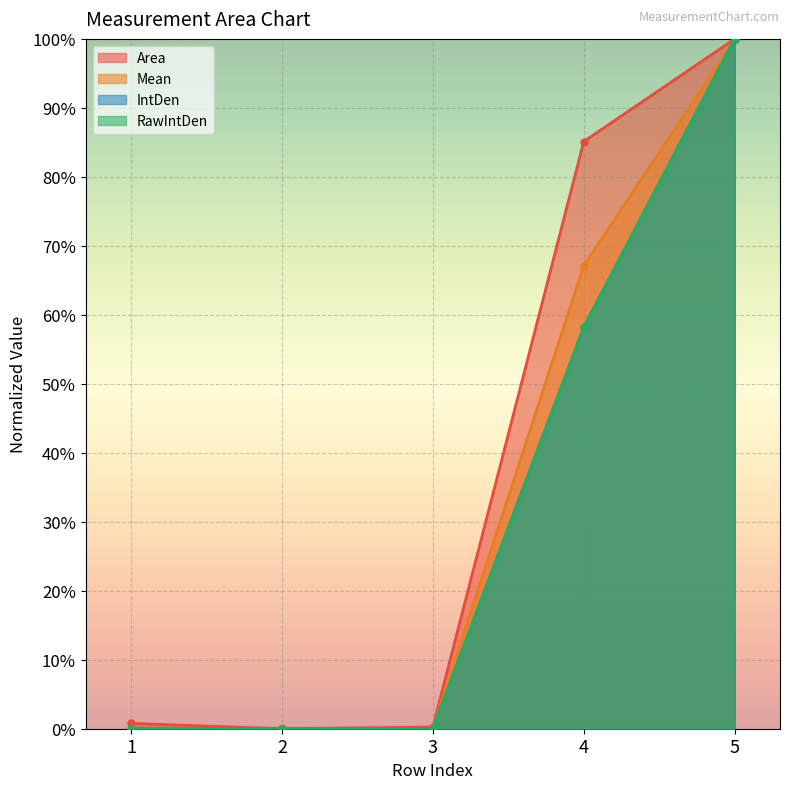

Which has a higher value, 3 or 1?

1